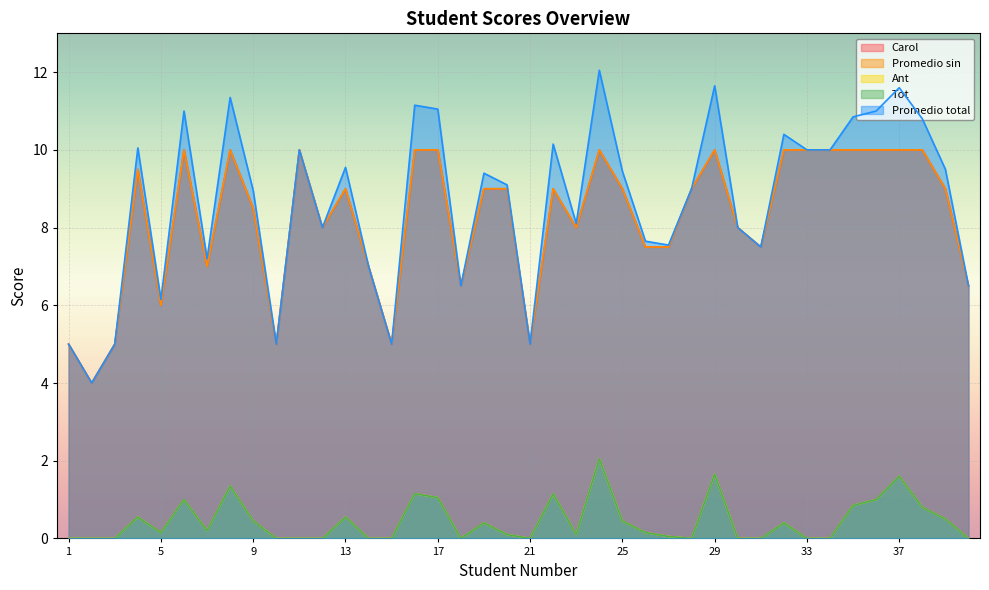

At which label is Promedio total closest to 8?

12